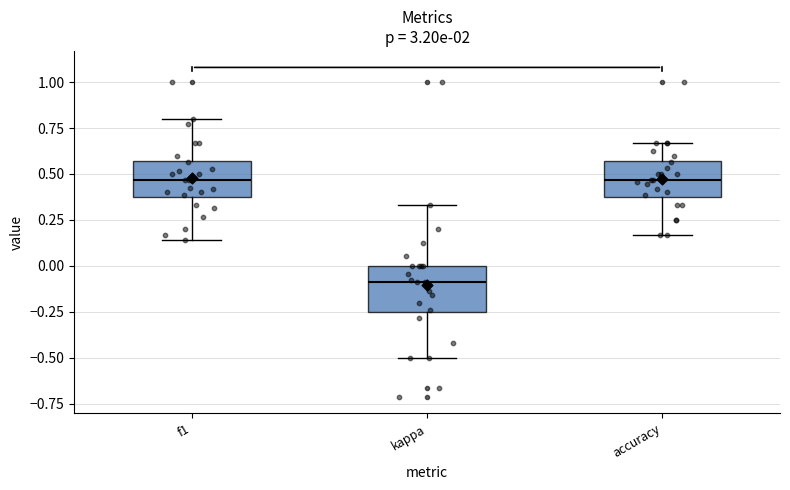

Reading left to right, transcribe this box plot: for each box, give where its median line is, the range the box spans, and where its two whiskers end, as read against the y-axis. The values are not printed on the chart, so give them approximately, as read against the axis.

f1: median 0.45, box 0.35 to 0.55, whiskers 0.15 to 0.80
kappa: median -0.10, box -0.25 to 0.00, whiskers -0.50 to 0.35
accuracy: median 0.45, box 0.35 to 0.55, whiskers 0.15 to 0.65